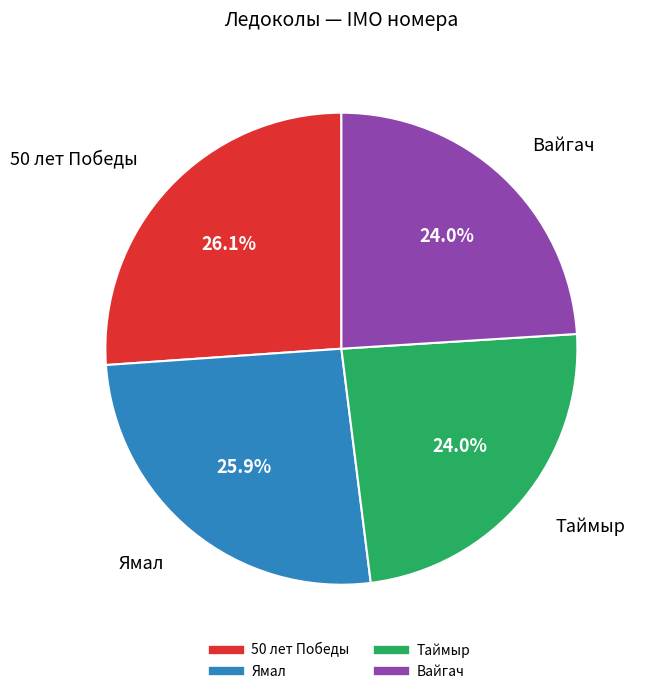

True or false: Вайгач accounts for 24% of the total.

True